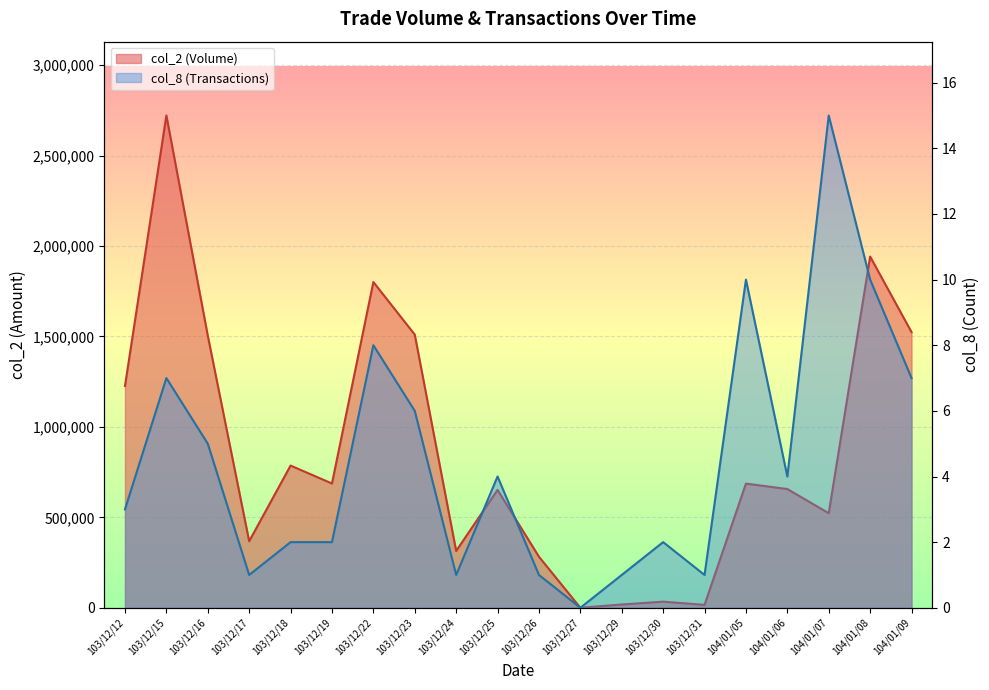

Does the chart display data point markers on the line(s)?

No